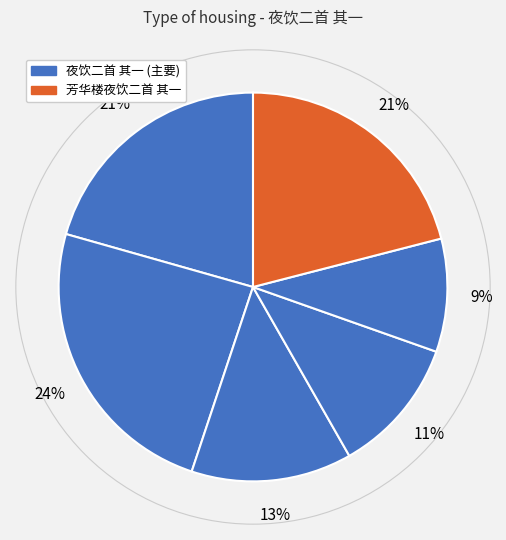

How many slices are in this pie chart?

6